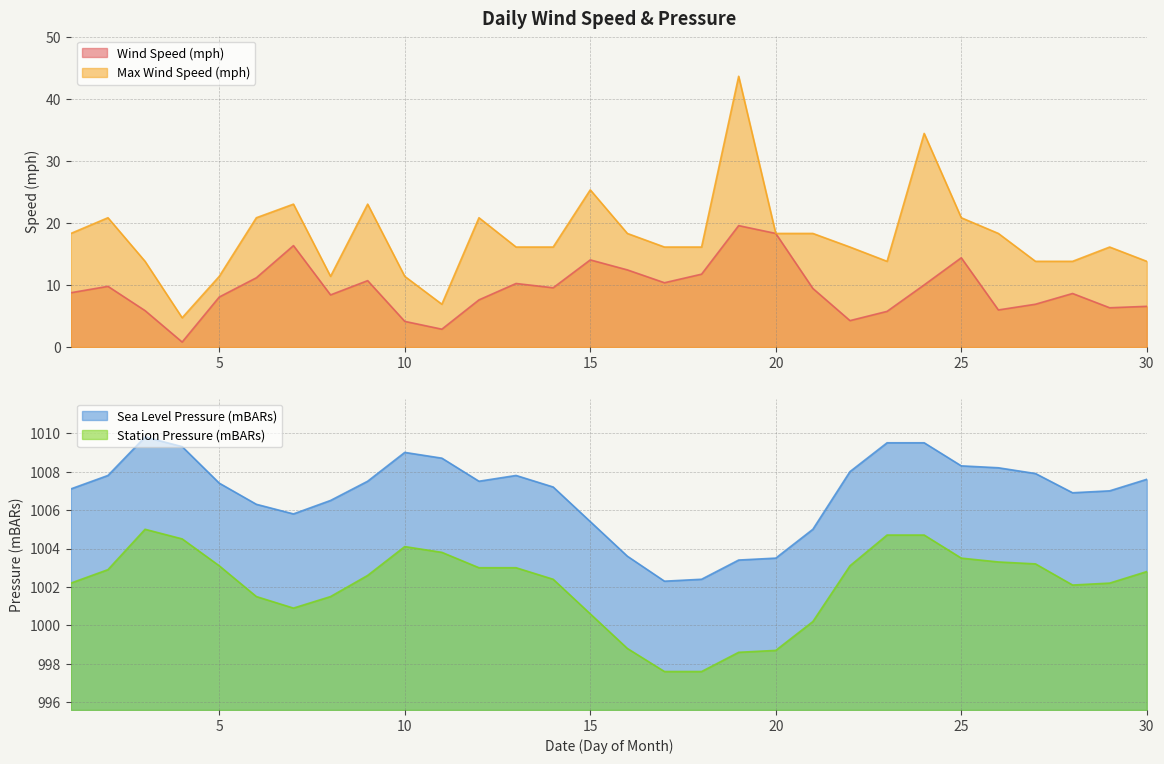

What is the value of the Wind Speed (mph) point at the 2nd from the left?

9.8